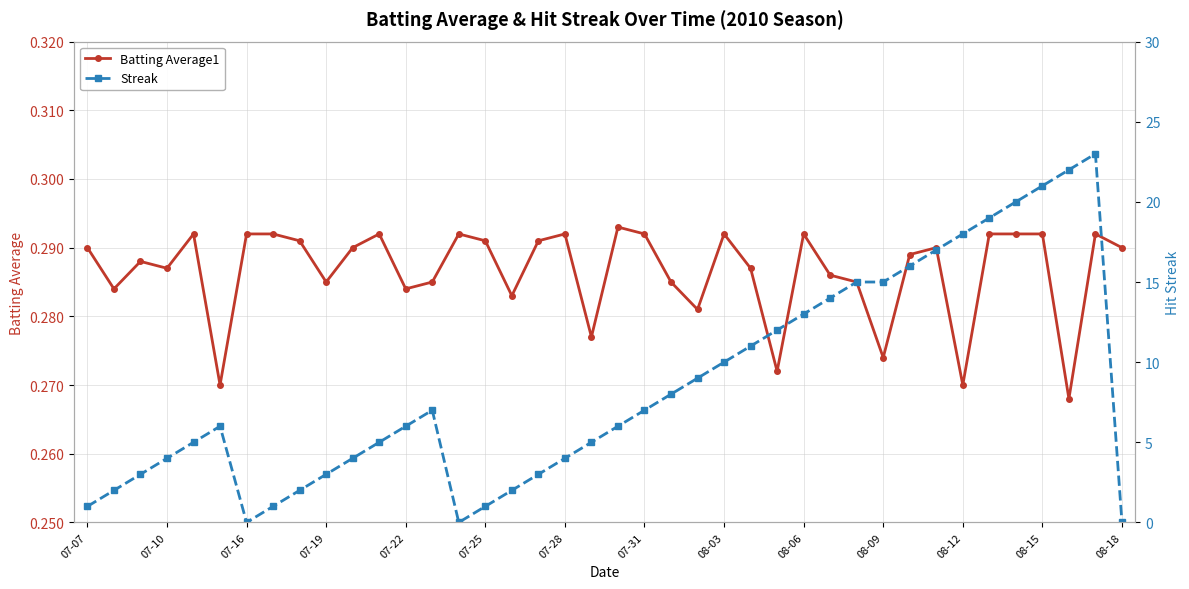

Count the number of categories in the chart.

40